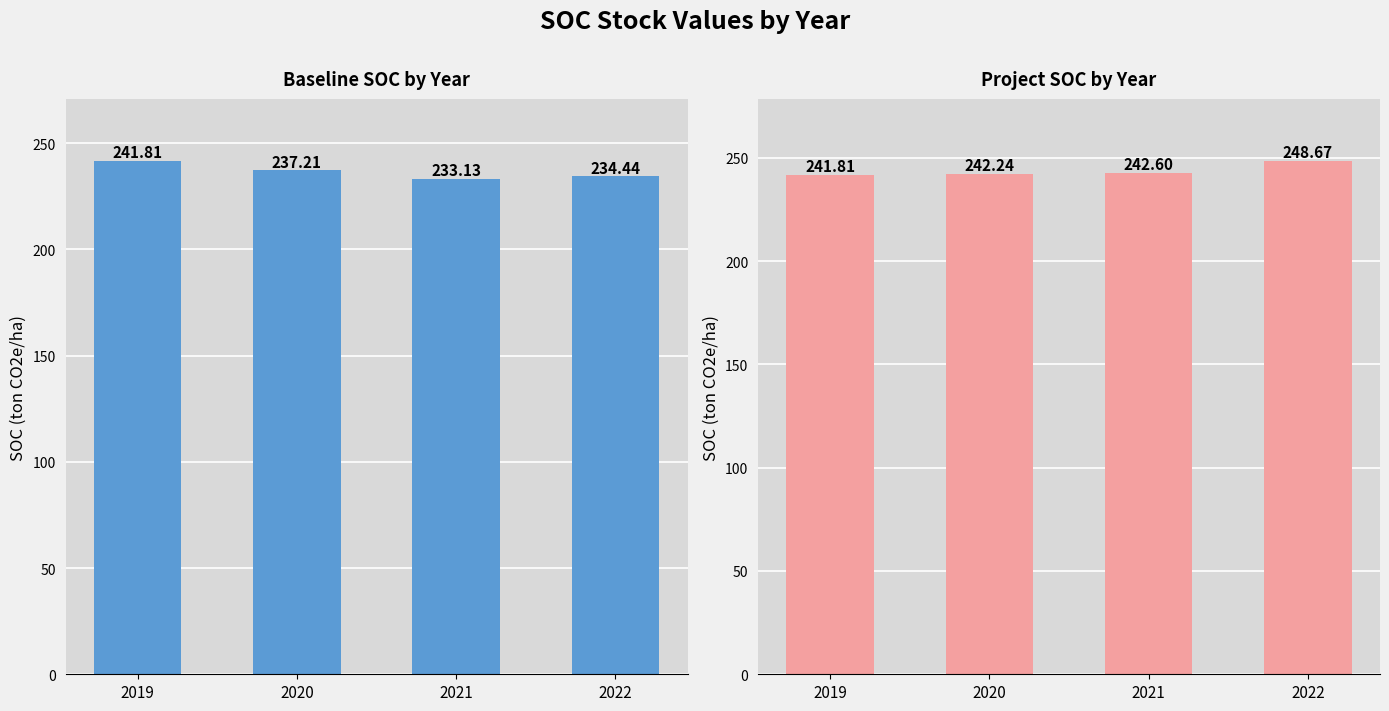

At 2022, list the series in order from largest to smallest.

Project SOC by Year, Baseline SOC by Year